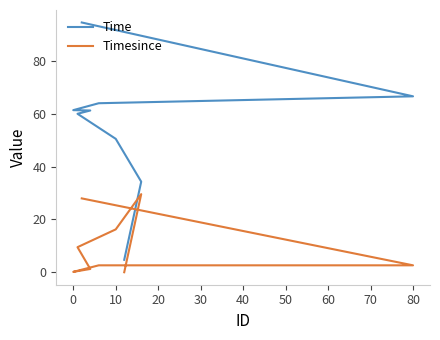

In Timesince, how many points are lower than both neighbors (excluding endpoints)?

1